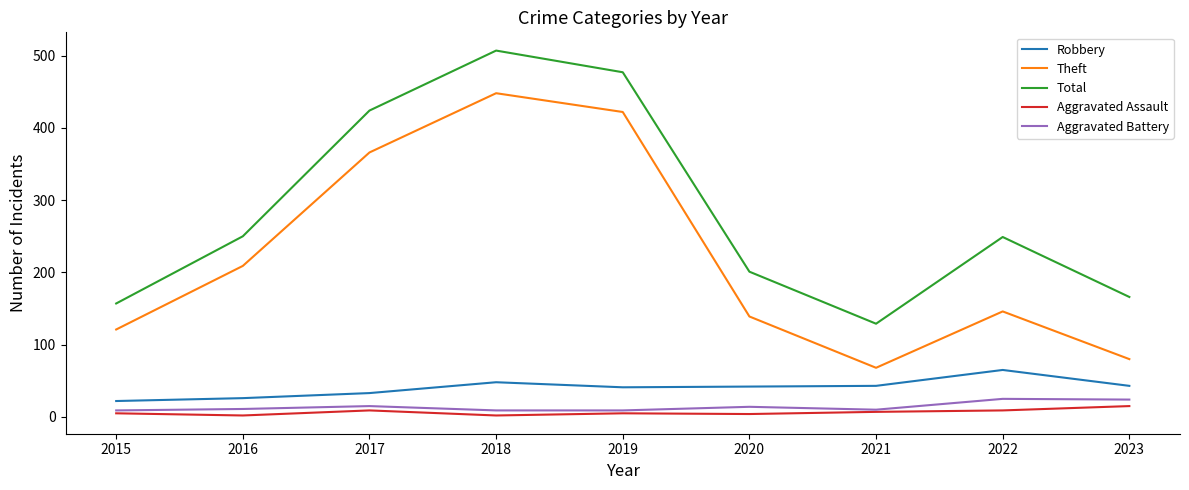

The value of Robbery at 2022 is 44. True or false?

False